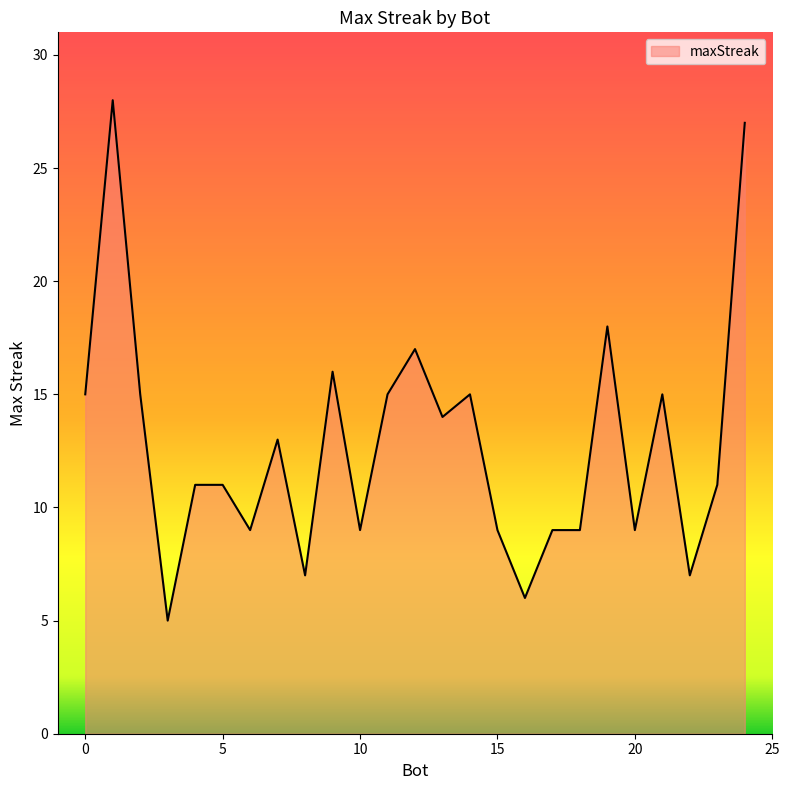

What is the greatest value displayed?

28